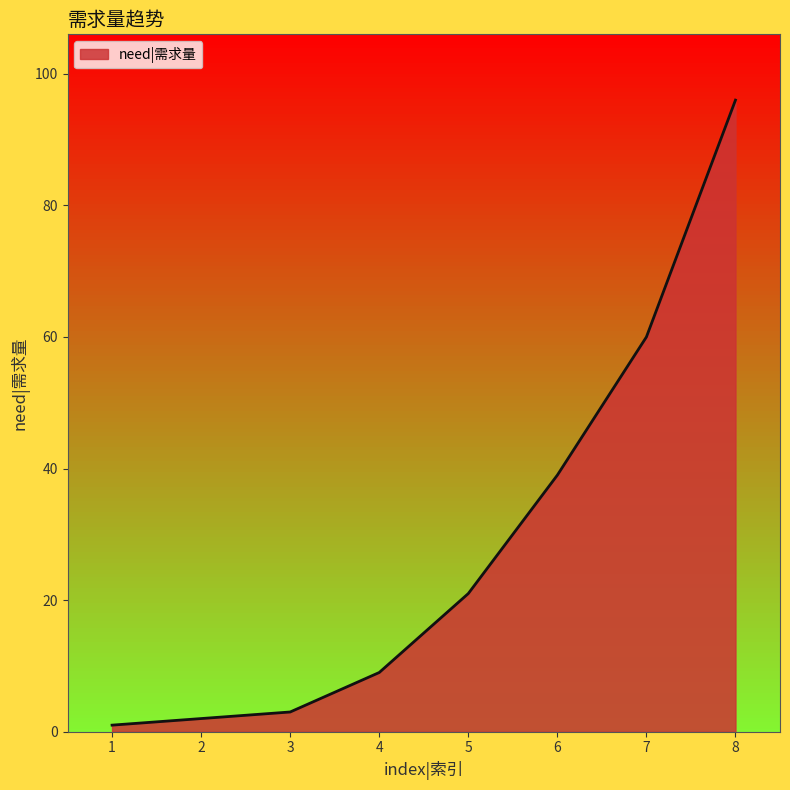

What is the difference between the maximum and minimum values?

95